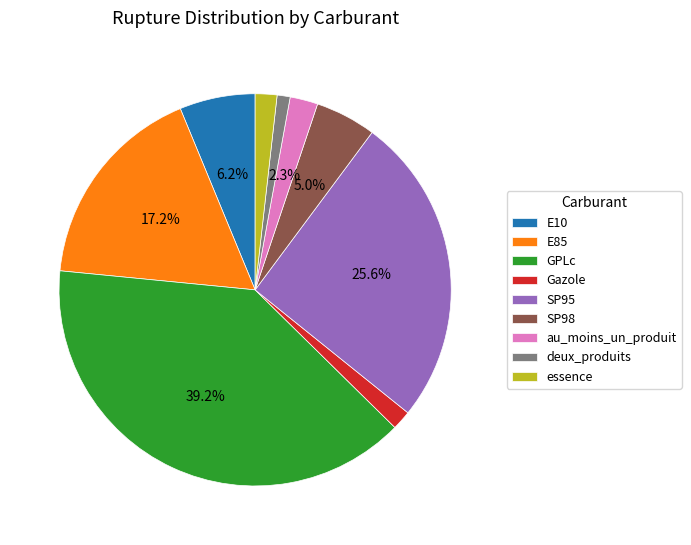

What percentage is the E85 slice, to the nearest percent?

17%